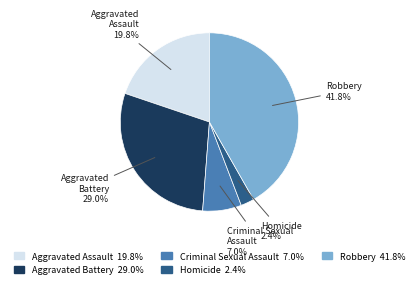

What is the largest slice in the pie chart?

Robbery